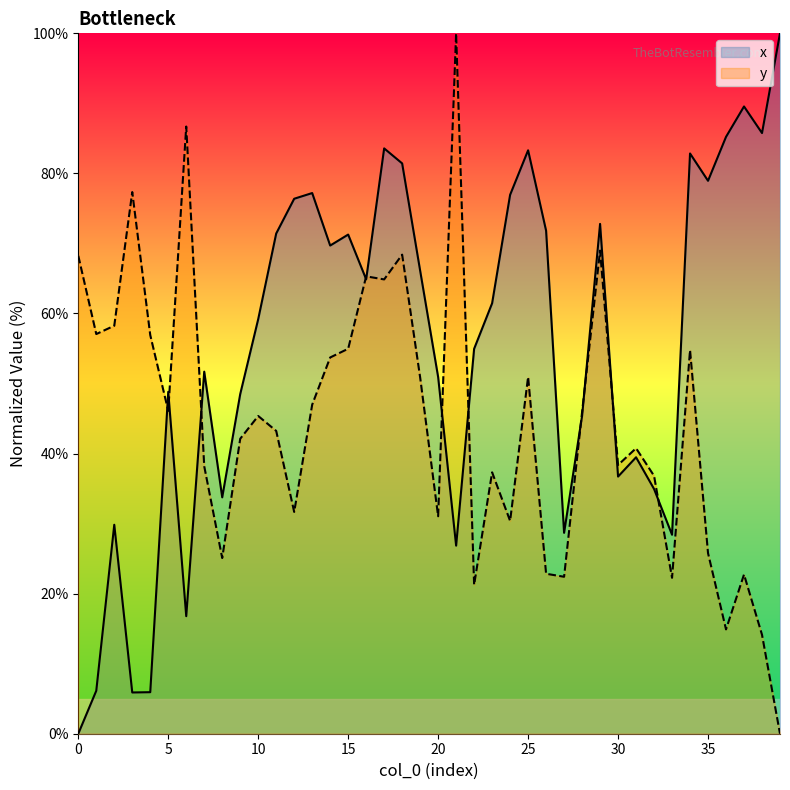

What is the spread (max minus min) of values at 9?

6.4